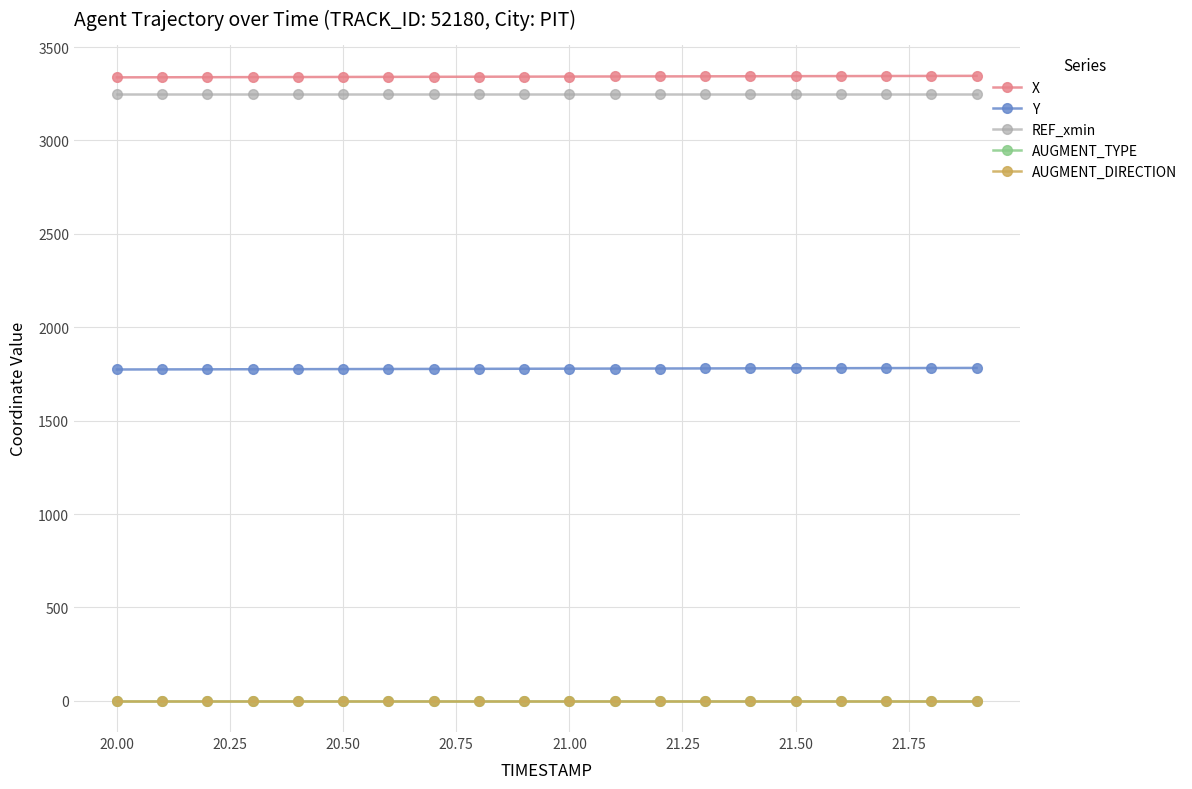

Is this an area chart (filled region under the line)?

No